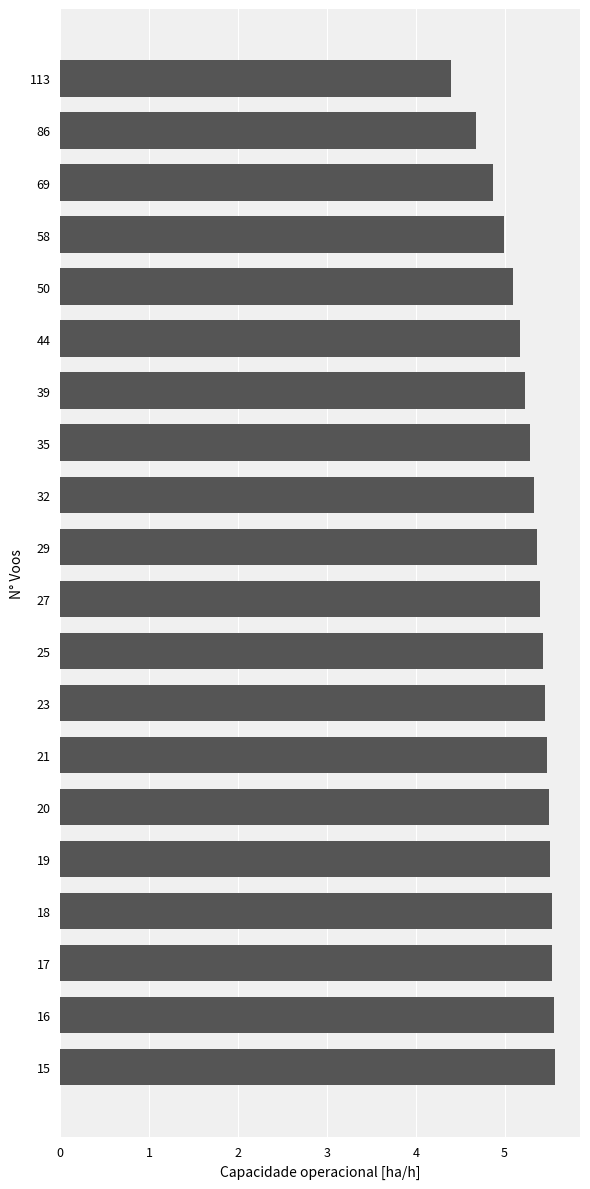

Between 29 and 15, which is larger?

15